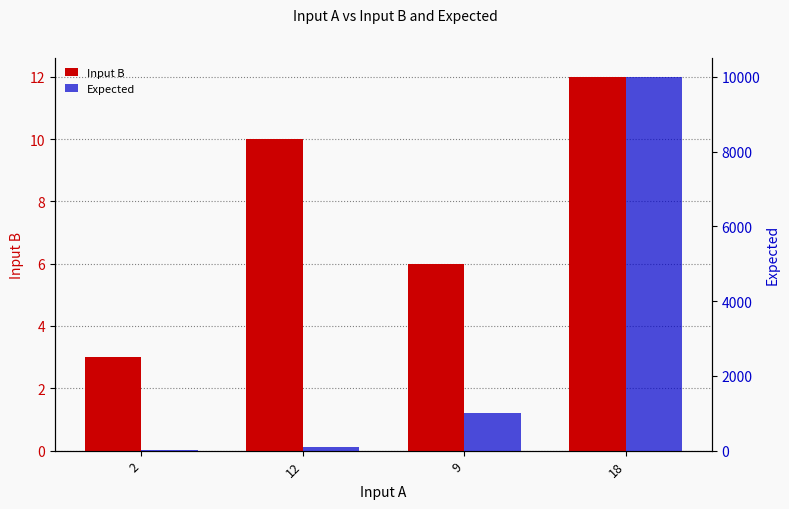

What is the difference between the maximum and minimum values in the Expected series?

9990